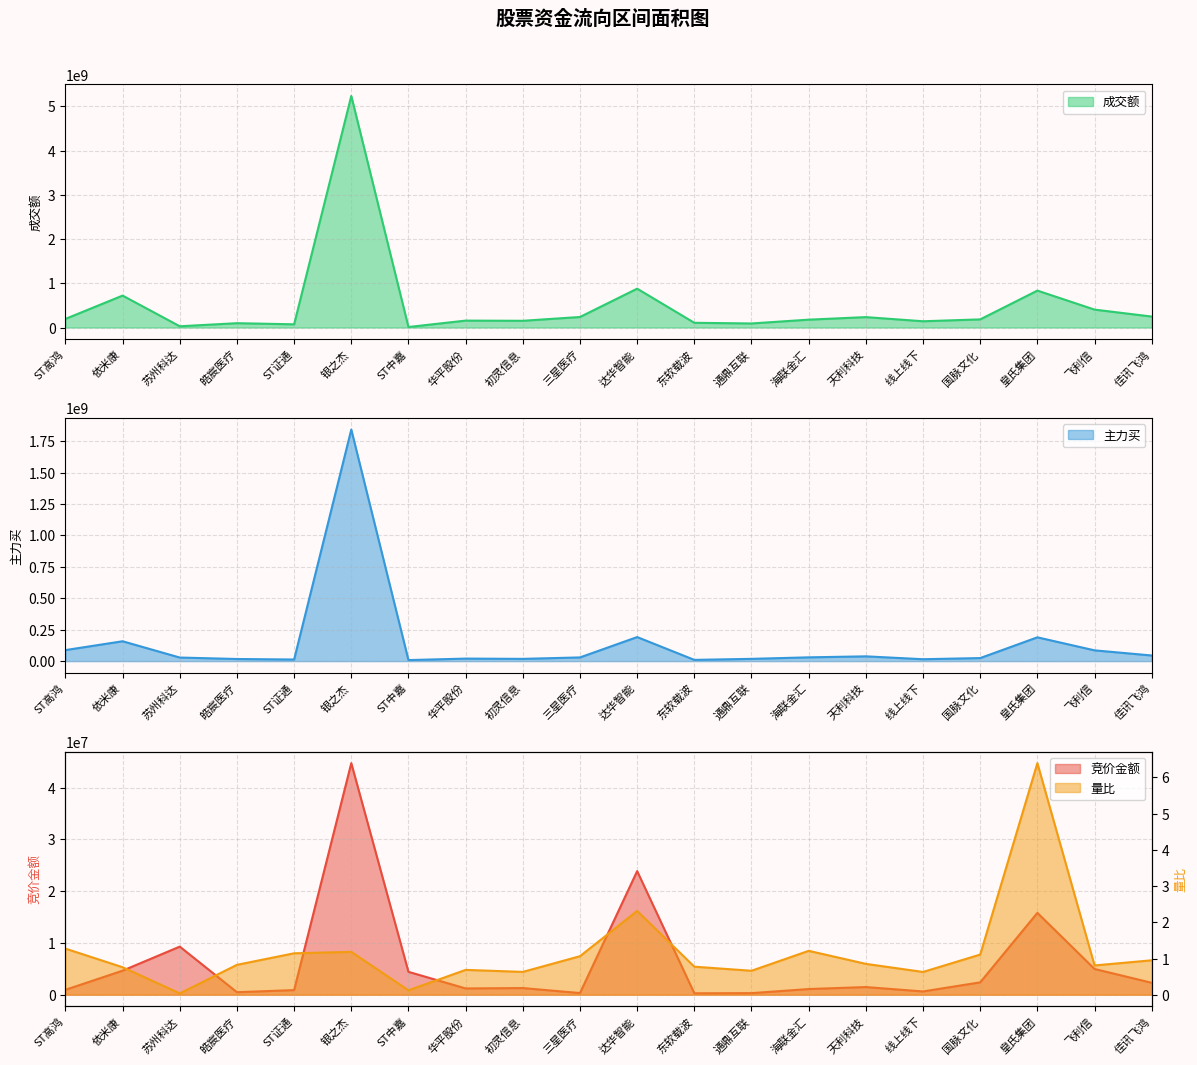

How many interior local peaks does the 量比 series have?

5